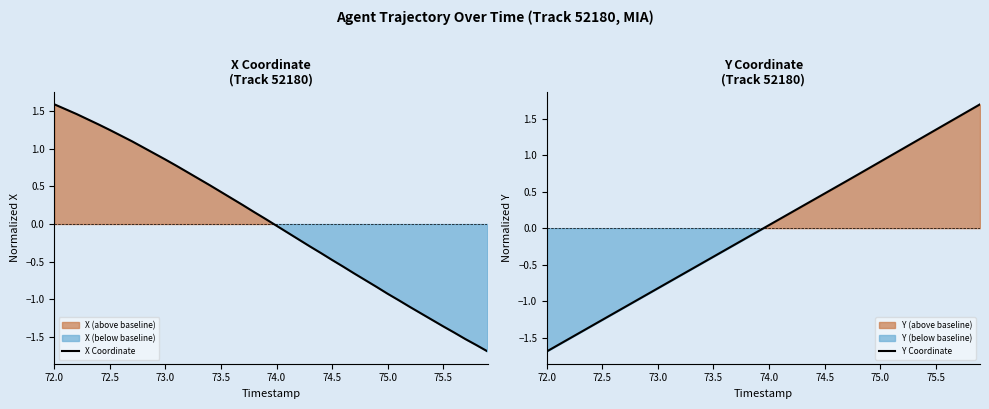

The value of Y Coordinate at 23 is 0.1. True or false?

False